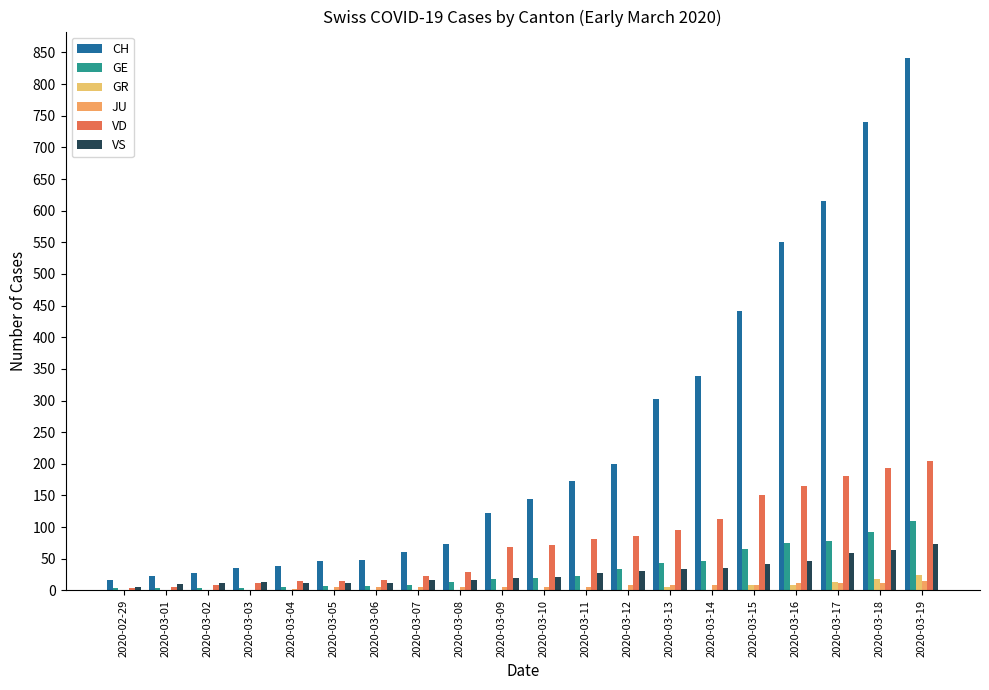

Where is VS nearest to the value 39?

2020-03-14